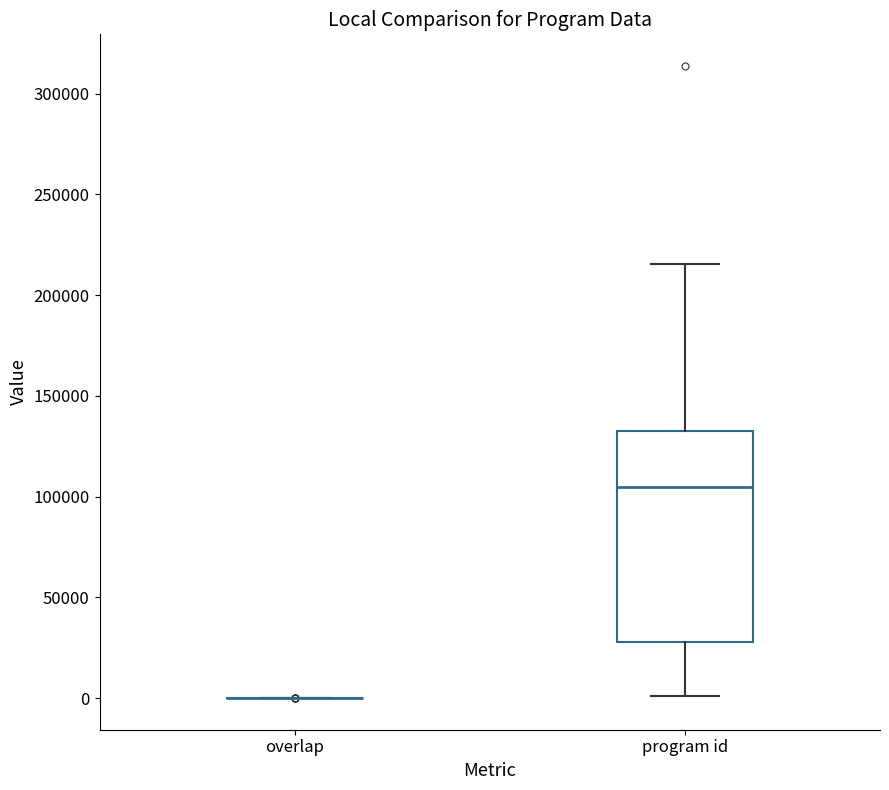

Reading left to right, read every box against the y-axis: the position of its median line, the range the box covers, and the ends of its whiskers. The values are not printed on the chart, so give them approximately, as read against the axis.

overlap: box collapsed to a line at 0, whiskers 0 to 0
program id: median 105000, box 30000 to 135000, whiskers 0 to 215000